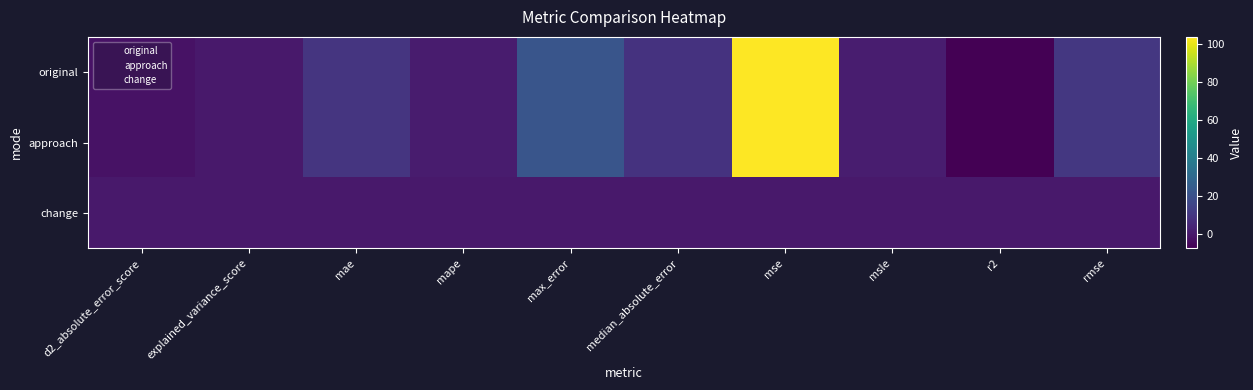

Which series has the largest total across all categories?

original